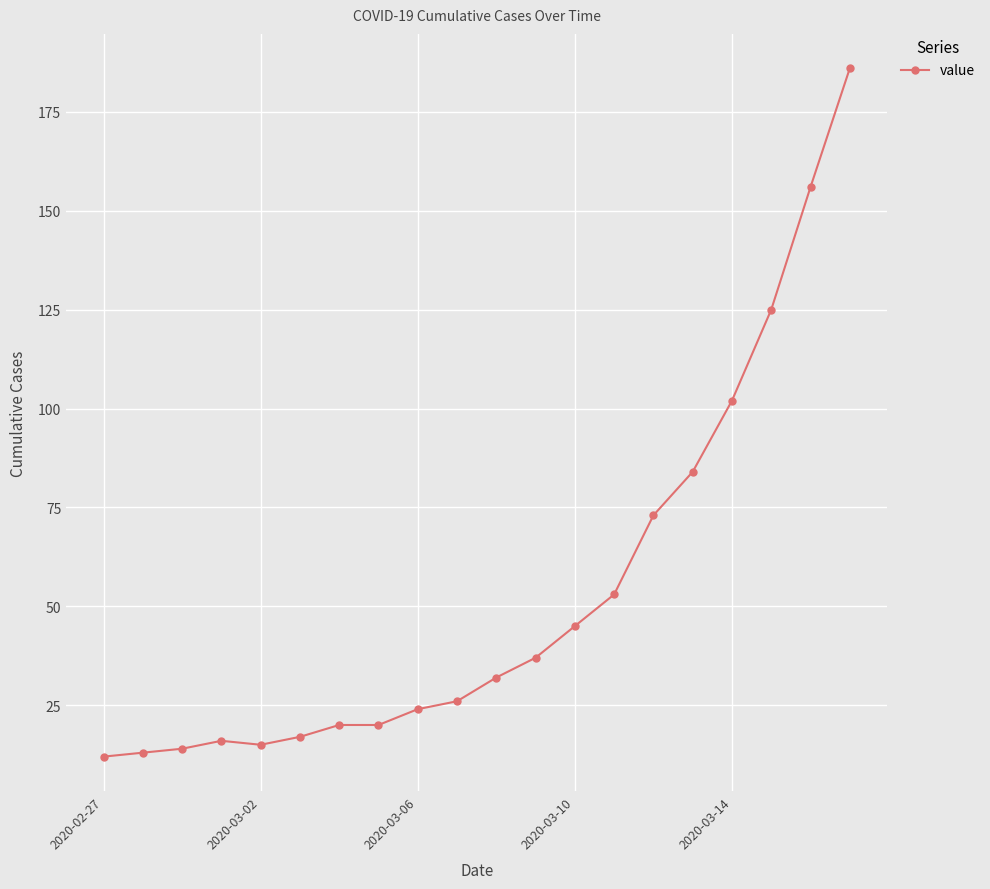

What is the value of the 3rd point from the left?

14